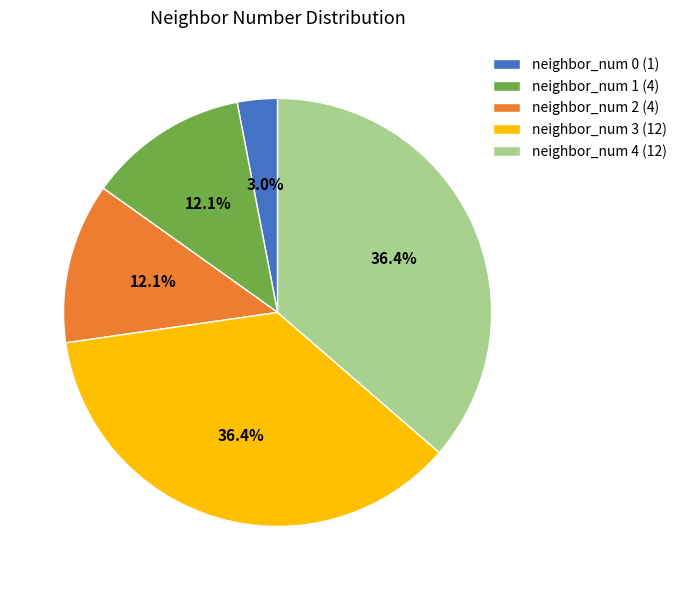

What portion of the pie excludes neighbor_num 4 (12)?

63.6%